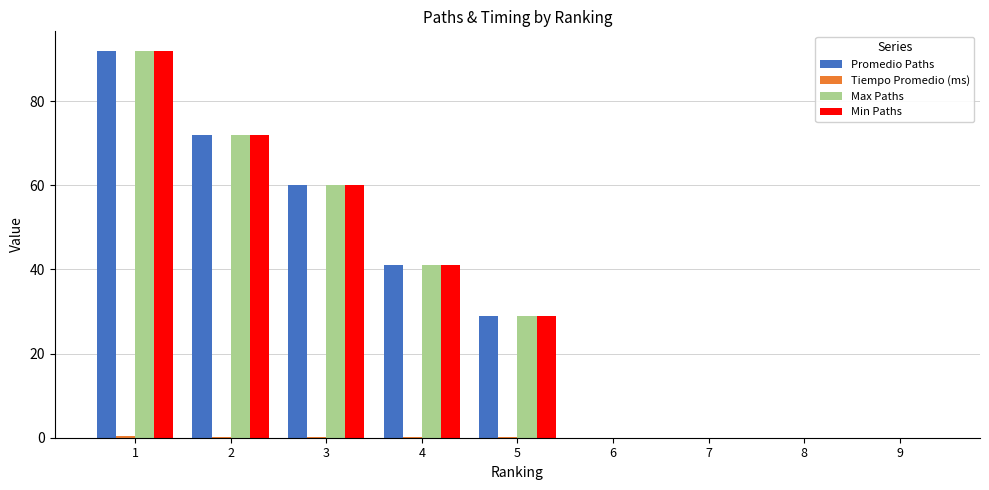

The value of Max Paths at 1 is 92.0. True or false?

True